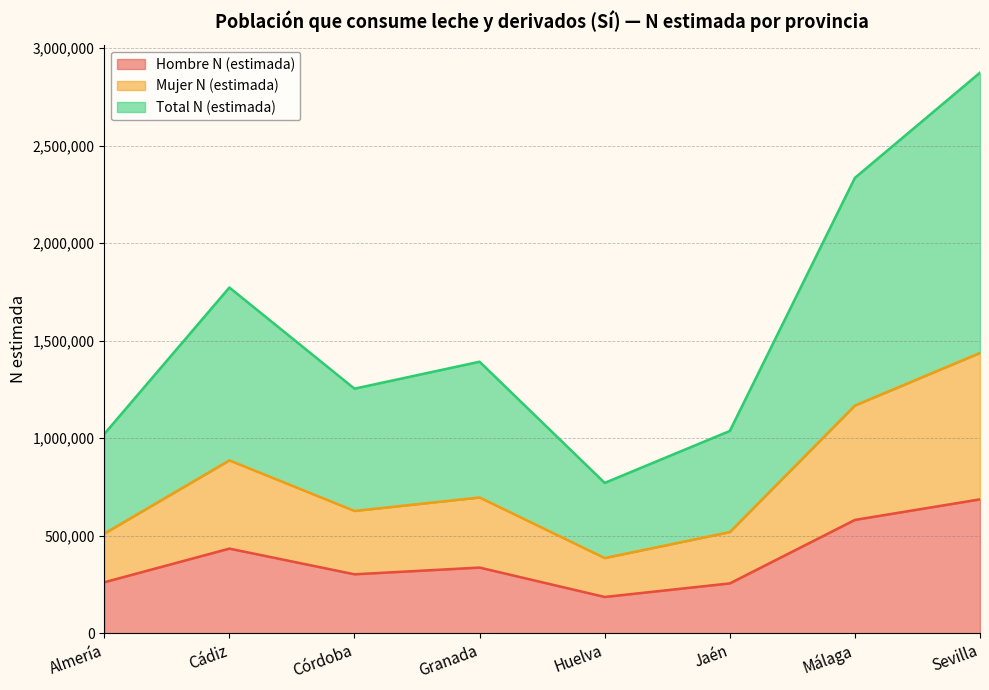

Between Almería and Jaén, which series saw the biggest shift?

Total N (estimada)